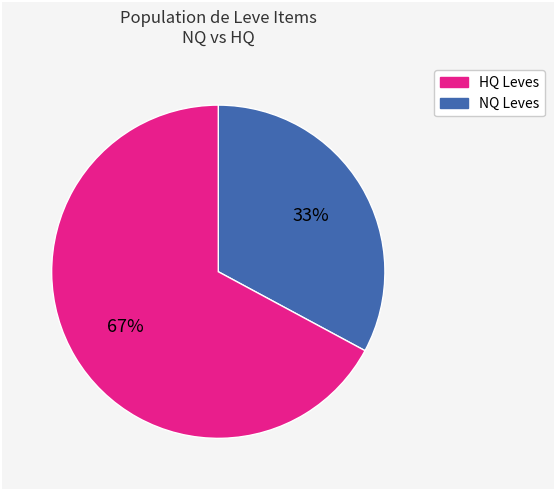

Is there a majority slice in this chart?

Yes